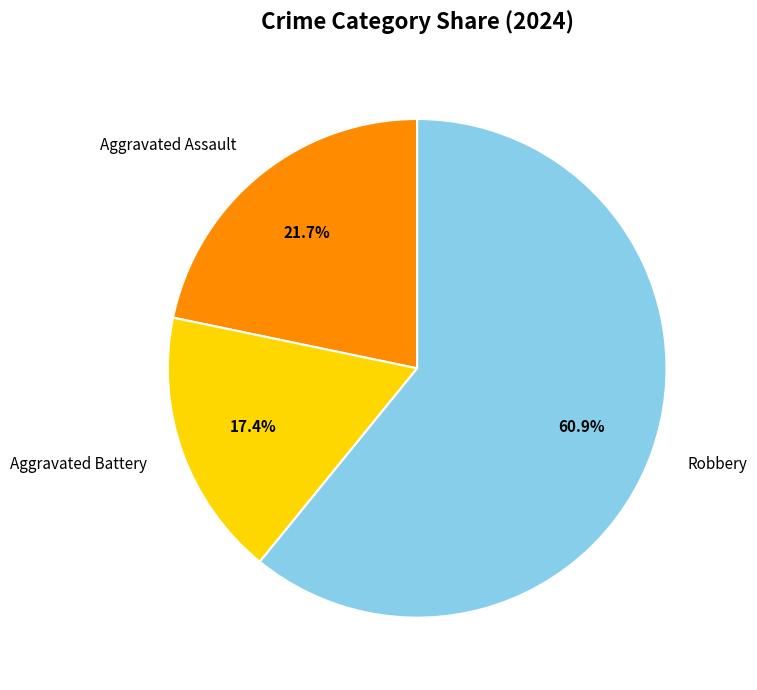

The Aggravated Battery slice represents 17% of the pie. True or false?

True